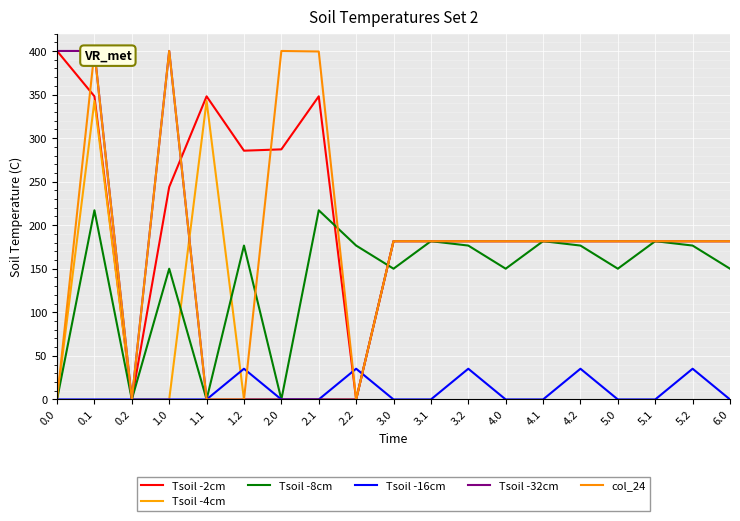

Reading right to left, list all the values displayed in this chart.

Tsoil -2cm: 181.7	181.7	181.7	181.7	181.7	181.7	181.7	181.7	181.7	181.7	0.0	347.9	287.1	285.5	347.9	243.9	0.0	347.9	400.0
Tsoil -4cm: 181.7	181.7	181.7	181.7	181.7	181.7	181.7	181.7	181.7	181.7	0.0	0.0	0.0	0.0	342.7	0.0	0.0	342.7	0.0
Tsoil -8cm: 150.1	176.6	181.7	150.1	176.6	181.7	150.1	176.6	181.7	150.1	176.6	217.1	0.0	176.6	0.0	150.1	0.0	217.1	0.0
Tsoil -16cm: 0.0	35.3	0.0	0.0	35.3	0.0	0.0	35.3	0.0	0.0	35.3	0.0	0.0	35.3	0.0	0.0	0.0	0.0	0.0
Tsoil -32cm: 181.7	181.7	181.7	181.7	181.7	181.7	181.7	181.7	181.7	181.7	0.0	0.0	0.0	0.0	0.0	400.0	0.0	400.0	400.0
col_24: 181.7	181.7	181.7	181.7	181.7	181.7	181.7	181.7	181.7	181.7	0.0	399.4	400.0	0.0	0.0	400.0	0.0	399.4	0.0